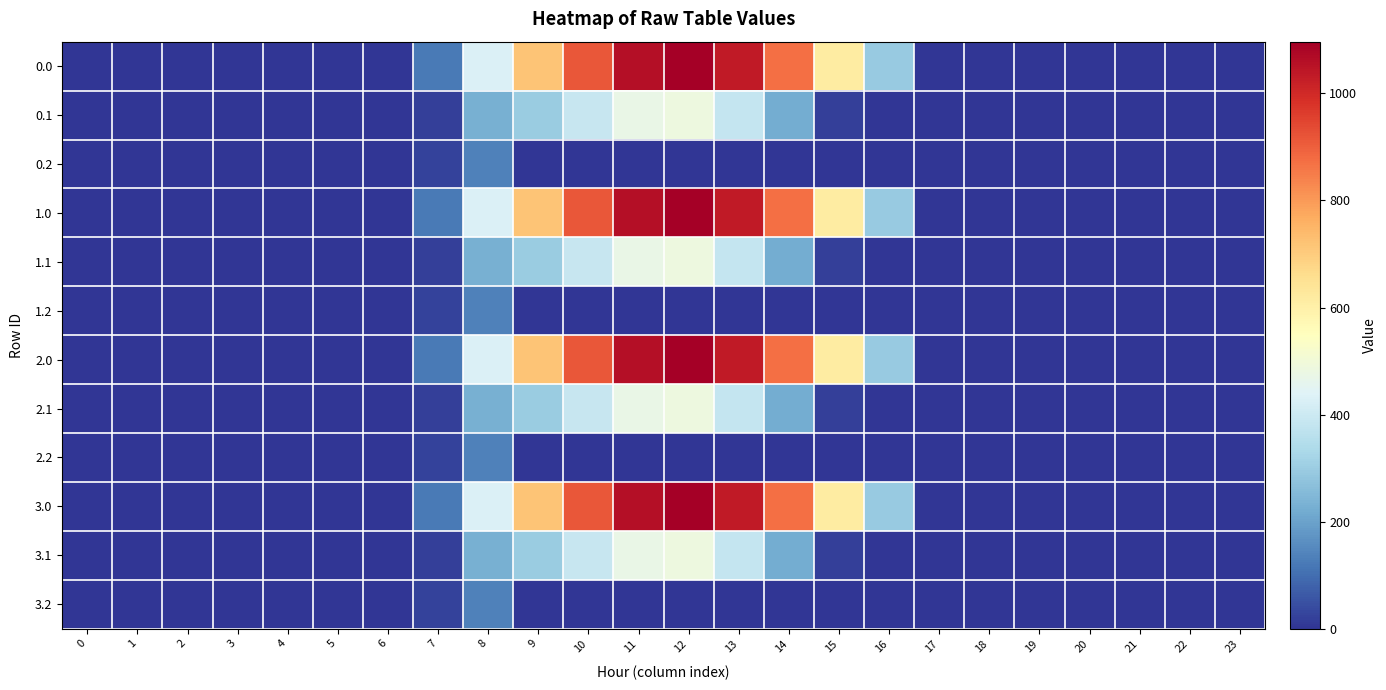

Reading right to left, extract all data points from this chart.

0.0: 23=0.0	22=0.0	21=0.0	20=0.0	19=0.0	18=0.0	17=0.0	16=294.5	15=615.9	14=870.6	13=1032.9	12=1096.7	11=1060.3	10=916.2	9=716.9	8=430.3	7=120.6	6=0.0	5=0.0	4=0.0	3=0.0	2=0.0	1=0.0	0=0.0
0.1: 23=0.0	22=0.0	21=0.0	20=0.0	19=0.0	18=0.0	17=0.0	16=0.0	15=17.3	14=219.2	13=382.7	12=485.4	11=471.7	10=388.1	9=295.9	8=227.5	7=17.7	6=0.0	5=0.0	4=0.0	3=0.0	2=0.0	1=0.0	0=0.0
0.2: 23=0.0	22=0.0	21=0.0	20=0.0	19=0.0	18=0.0	17=0.0	16=0.0	15=0.0	14=0.0	13=0.0	12=0.0	11=0.0	10=0.0	9=0.0	8=134.2	7=22.3	6=0.0	5=0.0	4=0.0	3=0.0	2=0.0	1=0.0	0=0.0
1.0: 23=0.0	22=0.0	21=0.0	20=0.0	19=0.0	18=0.0	17=0.0	16=294.5	15=615.9	14=870.6	13=1032.9	12=1096.7	11=1060.3	10=916.2	9=716.9	8=430.3	7=120.6	6=0.0	5=0.0	4=0.0	3=0.0	2=0.0	1=0.0	0=0.0
1.1: 23=0.0	22=0.0	21=0.0	20=0.0	19=0.0	18=0.0	17=0.0	16=0.0	15=17.3	14=219.2	13=382.7	12=485.4	11=471.7	10=388.1	9=295.9	8=227.5	7=17.7	6=0.0	5=0.0	4=0.0	3=0.0	2=0.0	1=0.0	0=0.0
1.2: 23=0.0	22=0.0	21=0.0	20=0.0	19=0.0	18=0.0	17=0.0	16=0.0	15=0.0	14=0.0	13=0.0	12=0.0	11=0.0	10=0.0	9=0.0	8=134.2	7=22.3	6=0.0	5=0.0	4=0.0	3=0.0	2=0.0	1=0.0	0=0.0
2.0: 23=0.0	22=0.0	21=0.0	20=0.0	19=0.0	18=0.0	17=0.0	16=294.5	15=615.9	14=870.6	13=1032.9	12=1096.7	11=1060.3	10=916.2	9=716.9	8=430.3	7=120.6	6=0.0	5=0.0	4=0.0	3=0.0	2=0.0	1=0.0	0=0.0
2.1: 23=0.0	22=0.0	21=0.0	20=0.0	19=0.0	18=0.0	17=0.0	16=0.0	15=17.3	14=219.2	13=382.7	12=485.4	11=471.7	10=388.1	9=295.9	8=227.5	7=17.7	6=0.0	5=0.0	4=0.0	3=0.0	2=0.0	1=0.0	0=0.0
2.2: 23=0.0	22=0.0	21=0.0	20=0.0	19=0.0	18=0.0	17=0.0	16=0.0	15=0.0	14=0.0	13=0.0	12=0.0	11=0.0	10=0.0	9=0.0	8=134.2	7=22.3	6=0.0	5=0.0	4=0.0	3=0.0	2=0.0	1=0.0	0=0.0
3.0: 23=0.0	22=0.0	21=0.0	20=0.0	19=0.0	18=0.0	17=0.0	16=294.5	15=615.9	14=870.6	13=1032.9	12=1096.7	11=1060.3	10=916.2	9=716.9	8=430.3	7=120.6	6=0.0	5=0.0	4=0.0	3=0.0	2=0.0	1=0.0	0=0.0
3.1: 23=0.0	22=0.0	21=0.0	20=0.0	19=0.0	18=0.0	17=0.0	16=0.0	15=17.3	14=219.2	13=382.7	12=485.4	11=471.7	10=388.1	9=295.9	8=227.5	7=17.7	6=0.0	5=0.0	4=0.0	3=0.0	2=0.0	1=0.0	0=0.0
3.2: 23=0.0	22=0.0	21=0.0	20=0.0	19=0.0	18=0.0	17=0.0	16=0.0	15=0.0	14=0.0	13=0.0	12=0.0	11=0.0	10=0.0	9=0.0	8=134.2	7=22.3	6=0.0	5=0.0	4=0.0	3=0.0	2=0.0	1=0.0	0=0.0